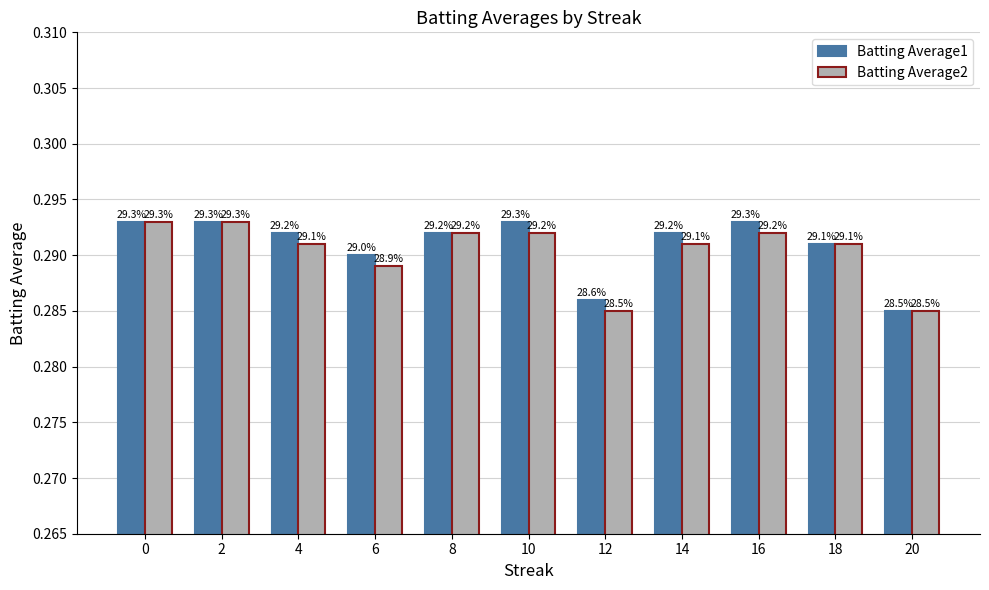

Are the bars grouped side by side (vs. stacked)?

Yes